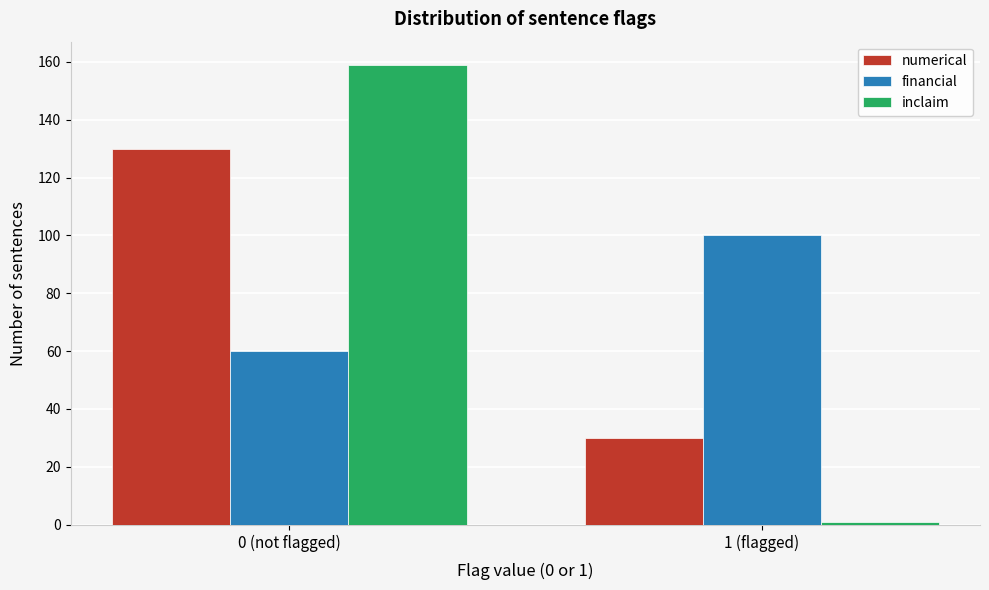

Reading left to right, list all the values displayed in this chart.

numerical: 130	30
financial: 60	100
inclaim: 159	1